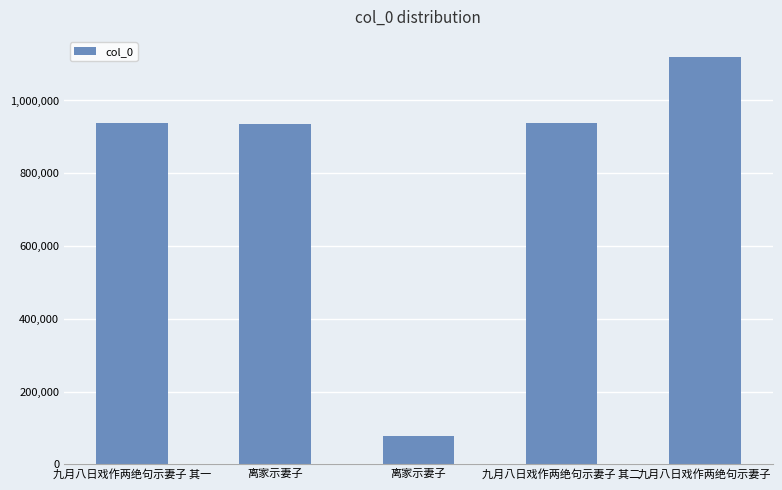

How many bars are there in total?

5